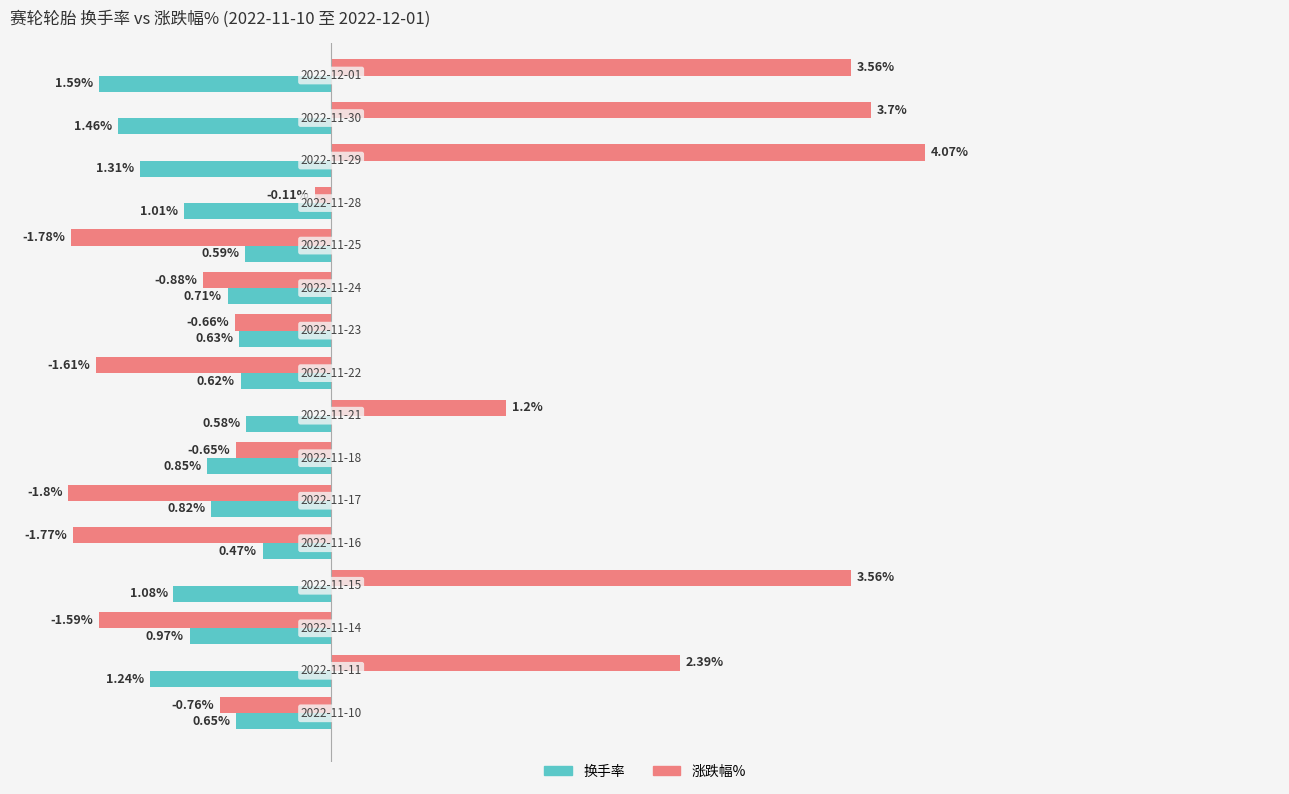

Which series has the largest range (max minus min)?

涨跌幅%